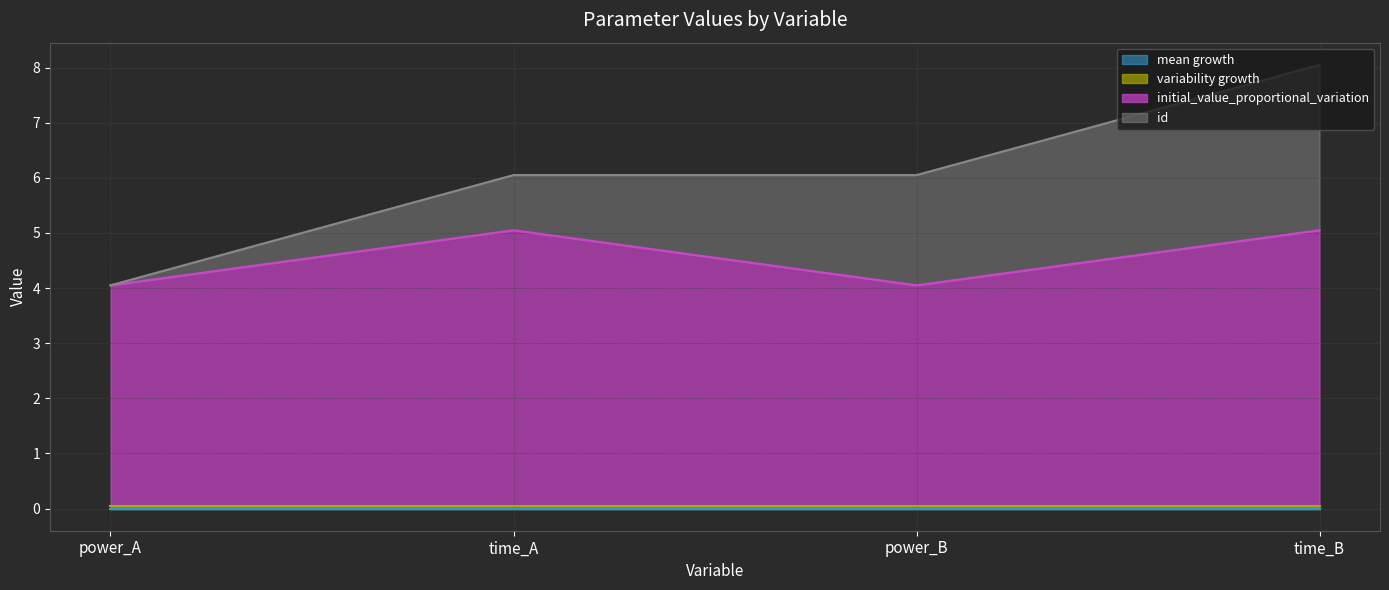

Reading left to right, extract all data points from this chart.

initial_value_proportional_variation: 4.0	5.0	4.0	5.0
mean growth: 0.0	0.0	0.0	0.0
variability growth: 0.1	0.1	0.1	0.1
id: 0.0	1.0	2.0	3.0